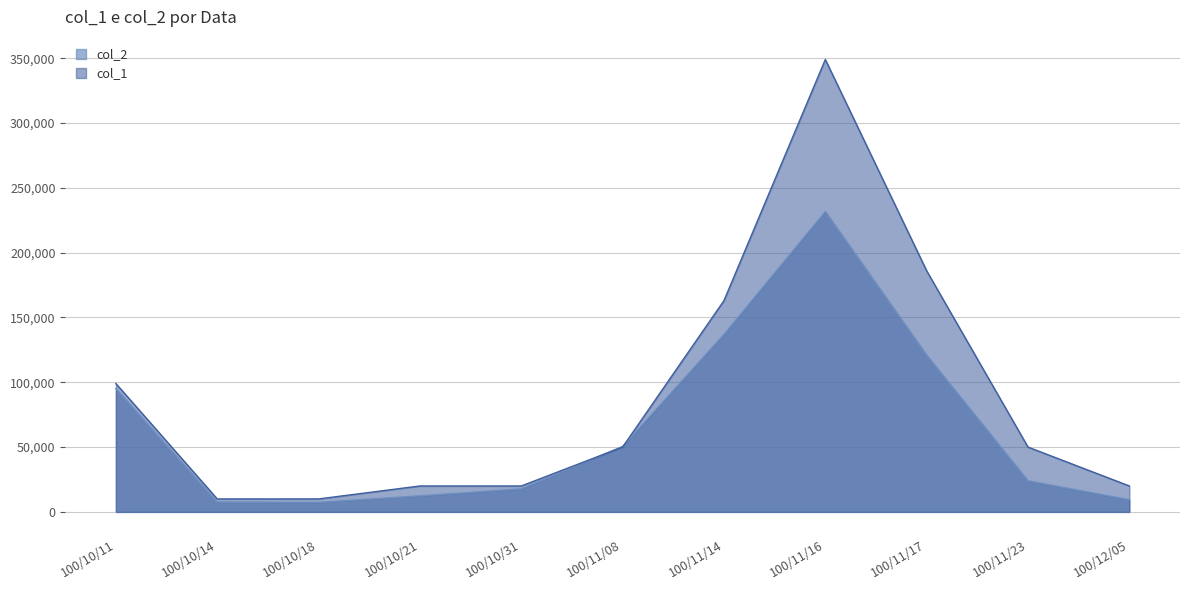

True or false: col_1 and col_2 cross at least once.

True